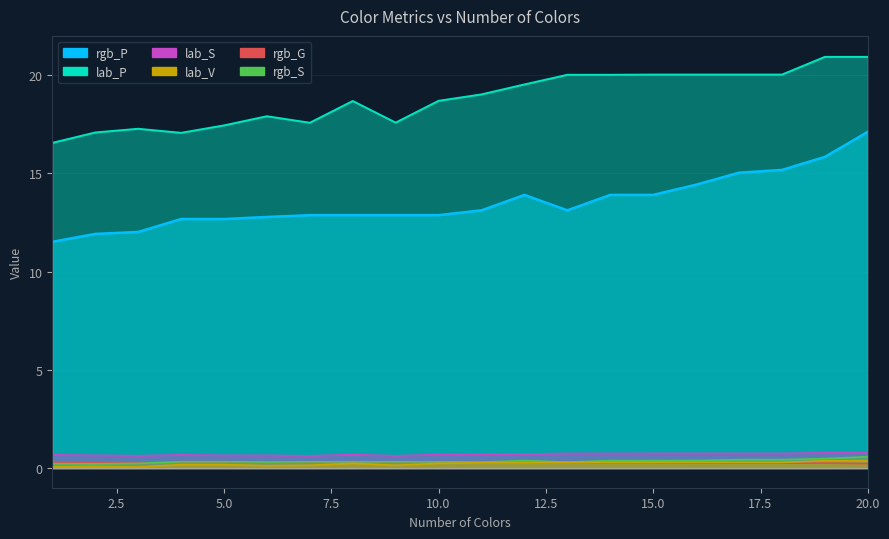

Rank the series at 8 from lowest to highest value.

lab_V, rgb_G, rgb_S, lab_S, rgb_P, lab_P